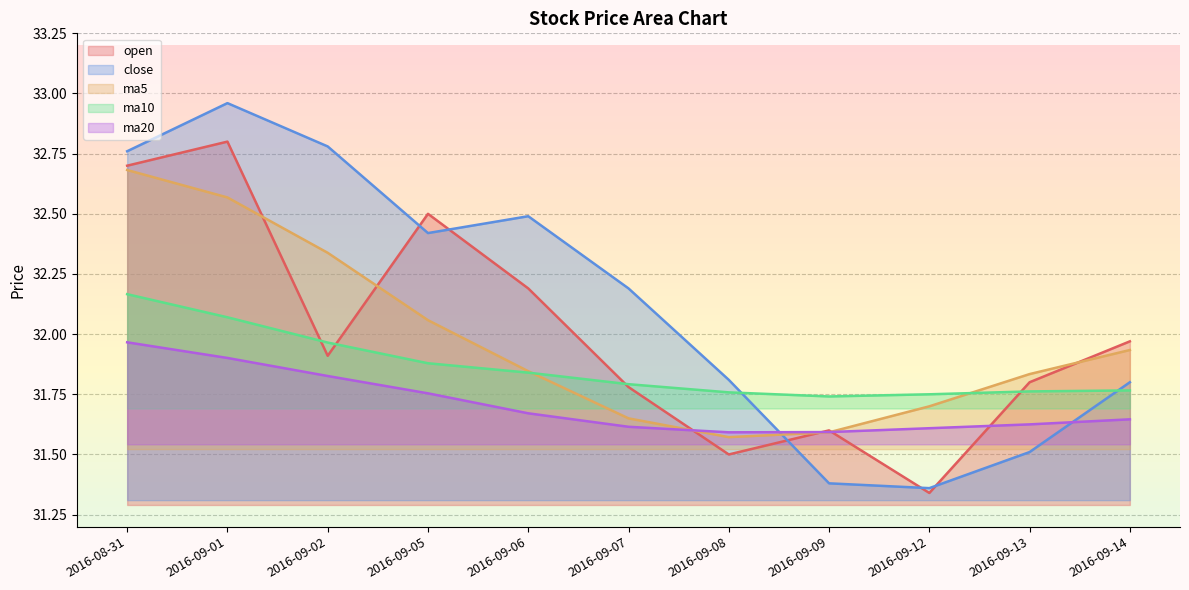

The ma10 series shows 50.7 at 2016-09-14. True or false?

False